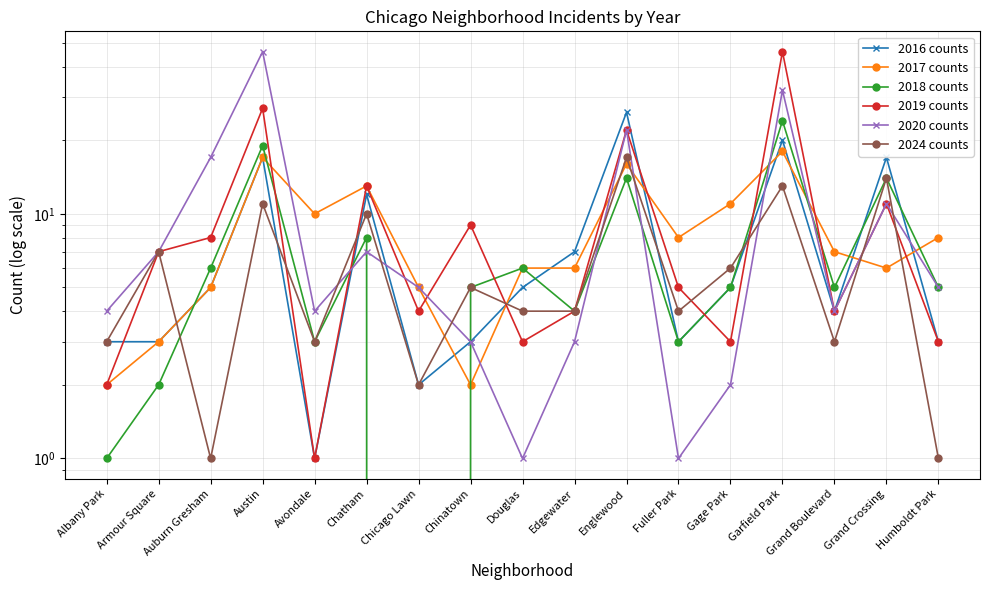

Reading right to left, transcribe all the data shown in this chart.

2016 counts: Humboldt Park=3	Grand Crossing=17	Grand Boulevard=4	Garfield Park=20	Gage Park=5	Fuller Park=3	Englewood=26	Edgewater=7	Douglas=5	Chinatown=3	Chicago Lawn=2	Chatham=12	Avondale=1	Austin=17	Auburn Gresham=5	Armour Square=3	Albany Park=3
2017 counts: Humboldt Park=8	Grand Crossing=6	Grand Boulevard=7	Garfield Park=18	Gage Park=11	Fuller Park=8	Englewood=16	Edgewater=6	Douglas=6	Chinatown=2	Chicago Lawn=5	Chatham=13	Avondale=10	Austin=17	Auburn Gresham=5	Armour Square=3	Albany Park=2
2018 counts: Humboldt Park=5	Grand Crossing=14	Grand Boulevard=5	Garfield Park=24	Gage Park=5	Fuller Park=3	Englewood=14	Edgewater=4	Douglas=6	Chinatown=5	Chicago Lawn=0	Chatham=8	Avondale=3	Austin=19	Auburn Gresham=6	Armour Square=2	Albany Park=1
2019 counts: Humboldt Park=3	Grand Crossing=11	Grand Boulevard=4	Garfield Park=46	Gage Park=3	Fuller Park=5	Englewood=22	Edgewater=4	Douglas=3	Chinatown=9	Chicago Lawn=4	Chatham=13	Avondale=1	Austin=27	Auburn Gresham=8	Armour Square=7	Albany Park=2
2020 counts: Humboldt Park=5	Grand Crossing=11	Grand Boulevard=4	Garfield Park=32	Gage Park=2	Fuller Park=1	Englewood=22	Edgewater=3	Douglas=1	Chinatown=3	Chicago Lawn=5	Chatham=7	Avondale=4	Austin=46	Auburn Gresham=17	Armour Square=7	Albany Park=4
2024 counts: Humboldt Park=1	Grand Crossing=14	Grand Boulevard=3	Garfield Park=13	Gage Park=6	Fuller Park=4	Englewood=17	Edgewater=4	Douglas=4	Chinatown=5	Chicago Lawn=2	Chatham=10	Avondale=3	Austin=11	Auburn Gresham=1	Armour Square=7	Albany Park=3